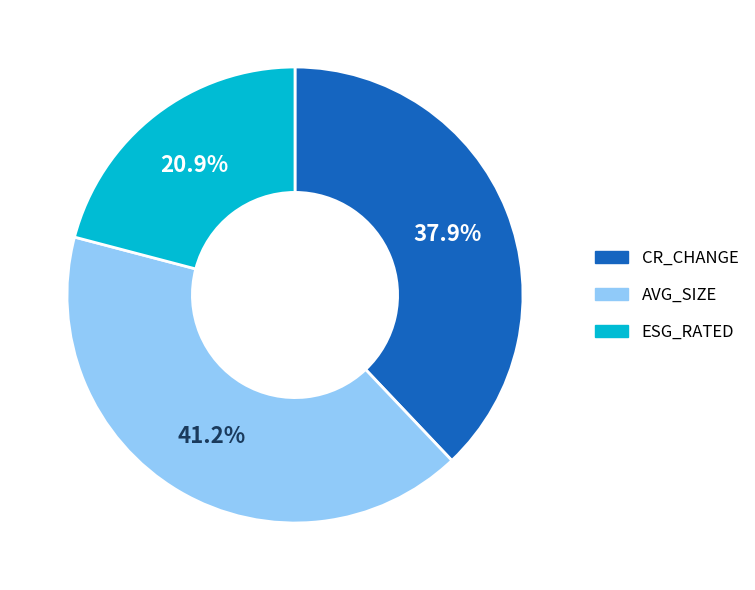

What is the total percentage of AVG_SIZE and CR_CHANGE?

79.1%